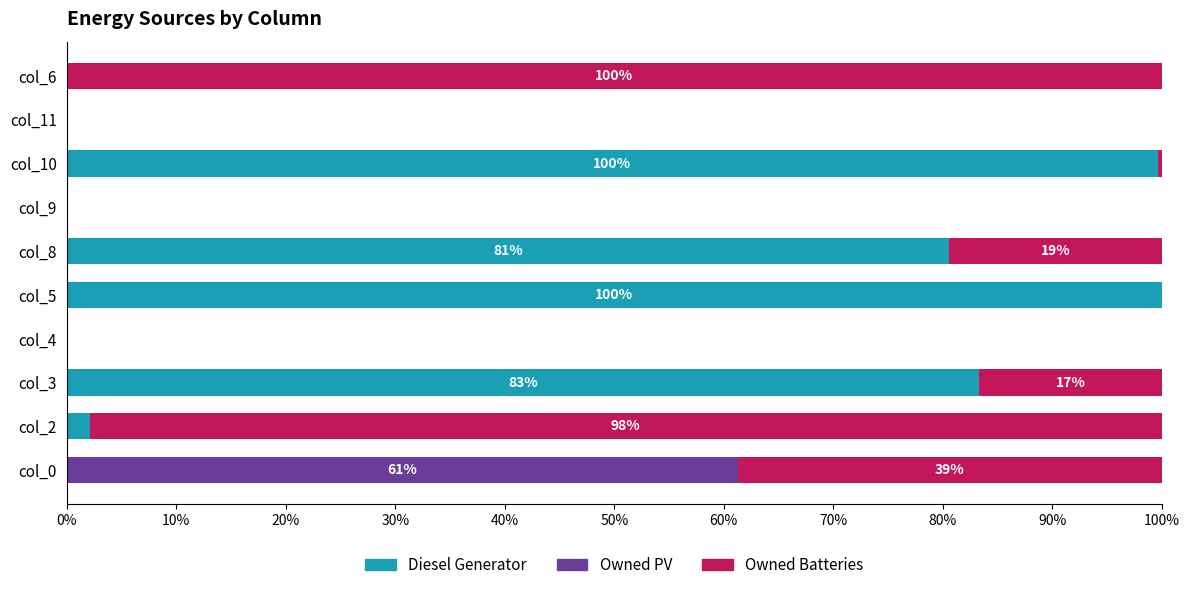

What is the highest value of the Diesel Generator series?

100.0